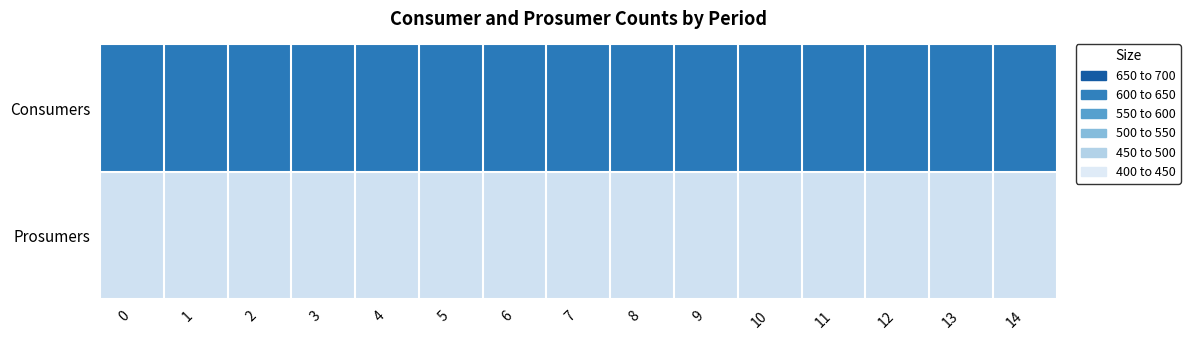

How many categories are shown in the chart?

15